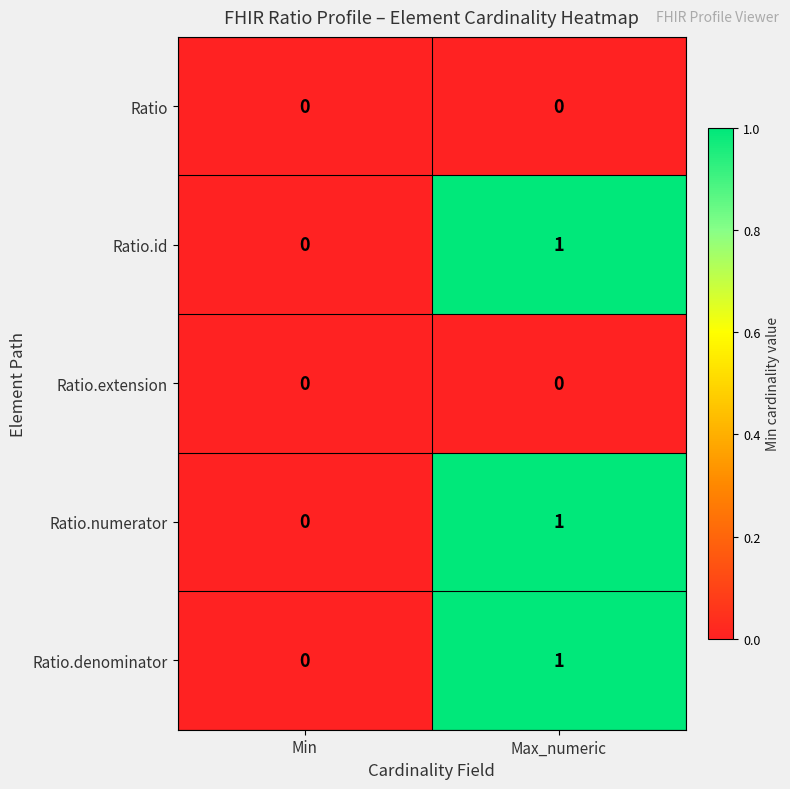

The Ratio.numerator series shows 1 at Max_numeric. True or false?

True